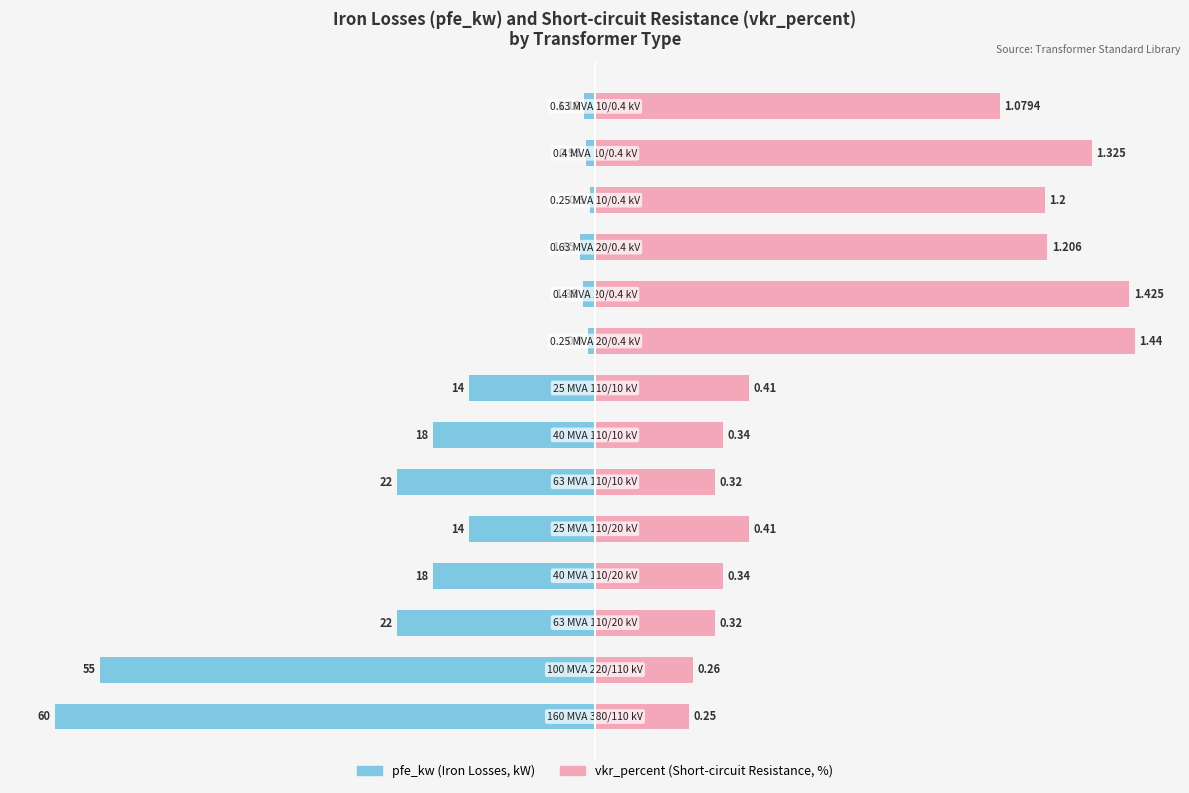

At how many categories does at least one series exceed -49?

14